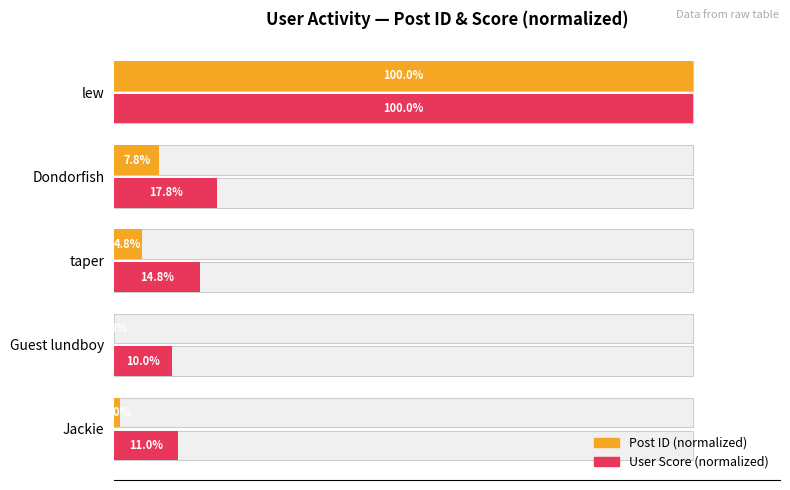

Is it true that Post ID (normalized) equals 43.4 at Guest lundboy?

False